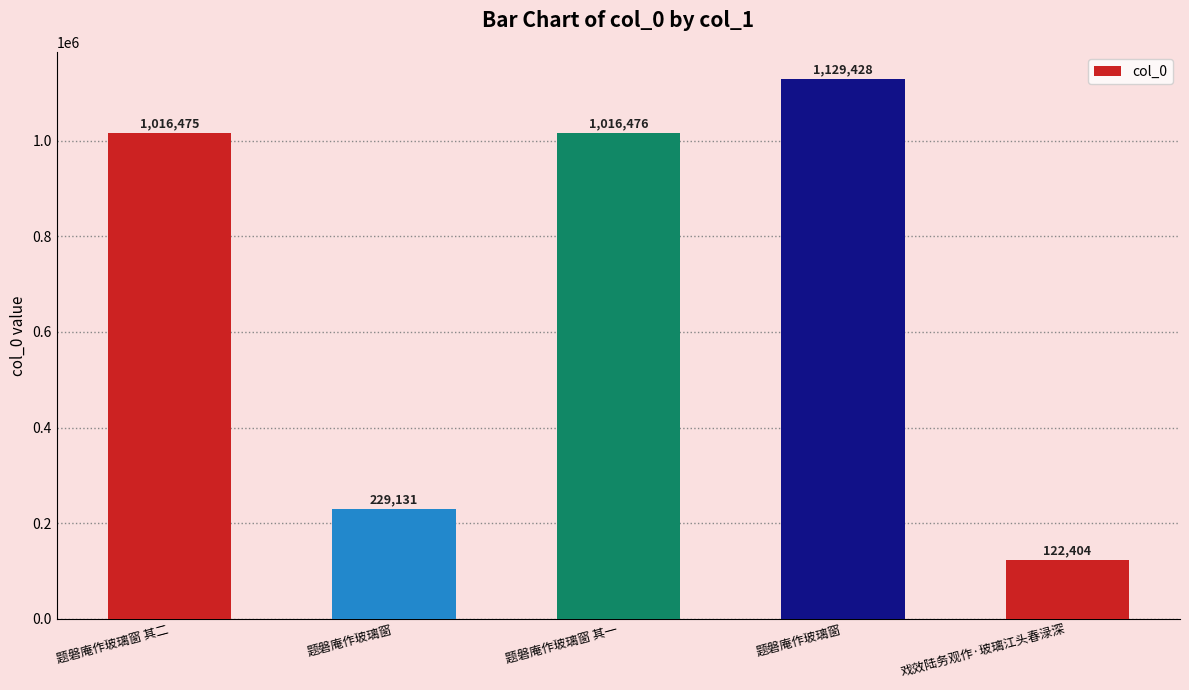

How many values are below 1016475?

2